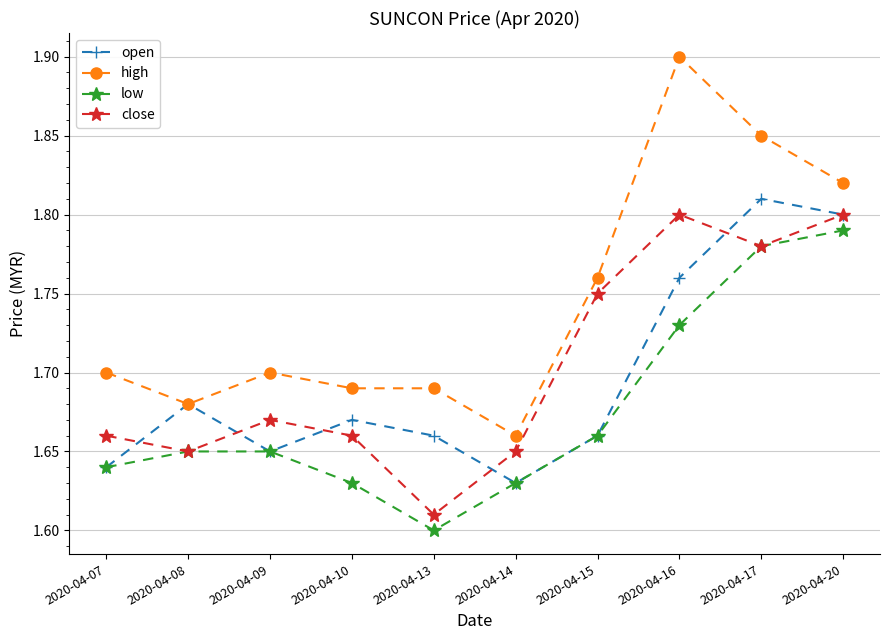

What is the sum of all open values?

17.0